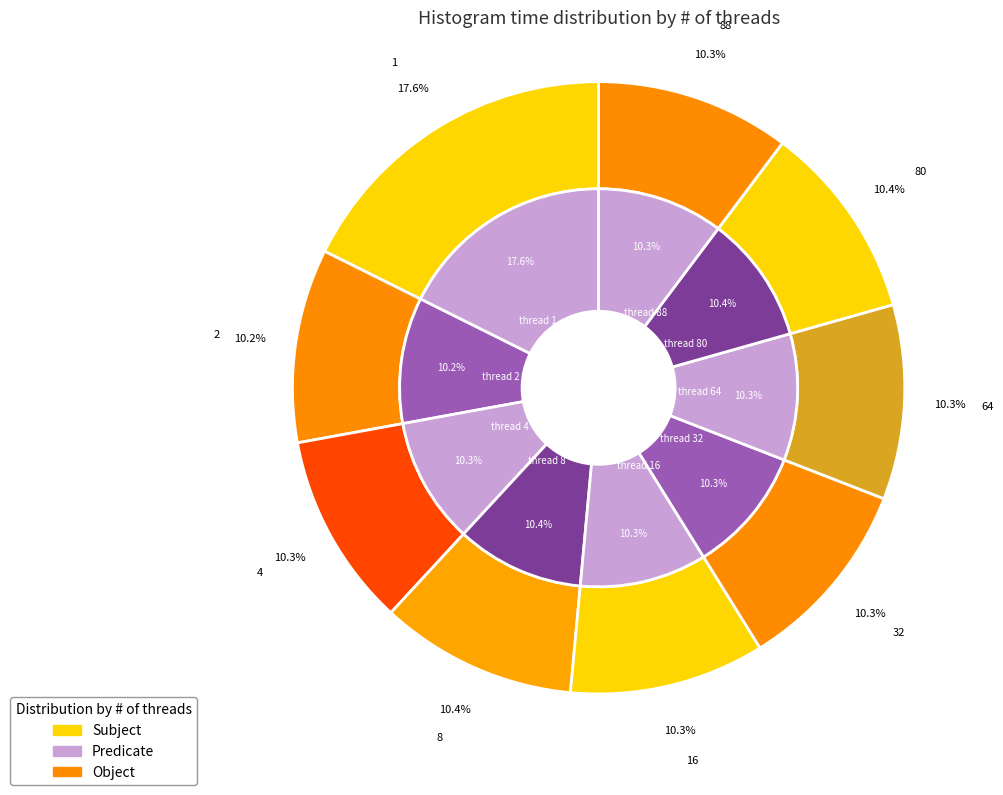

What is the total percentage of 16 and 2?

20.5%